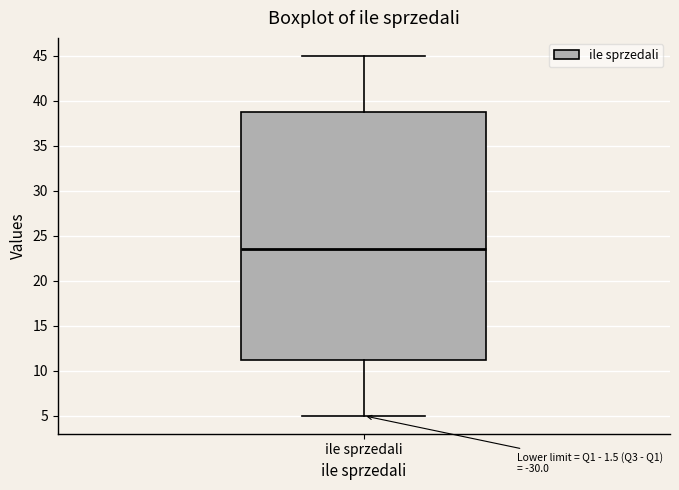

Where does the upper whisker of the box for ile sprzedali end on the y-axis? The values are not printed on the chart, so give them approximately, as read against the axis.

45.0